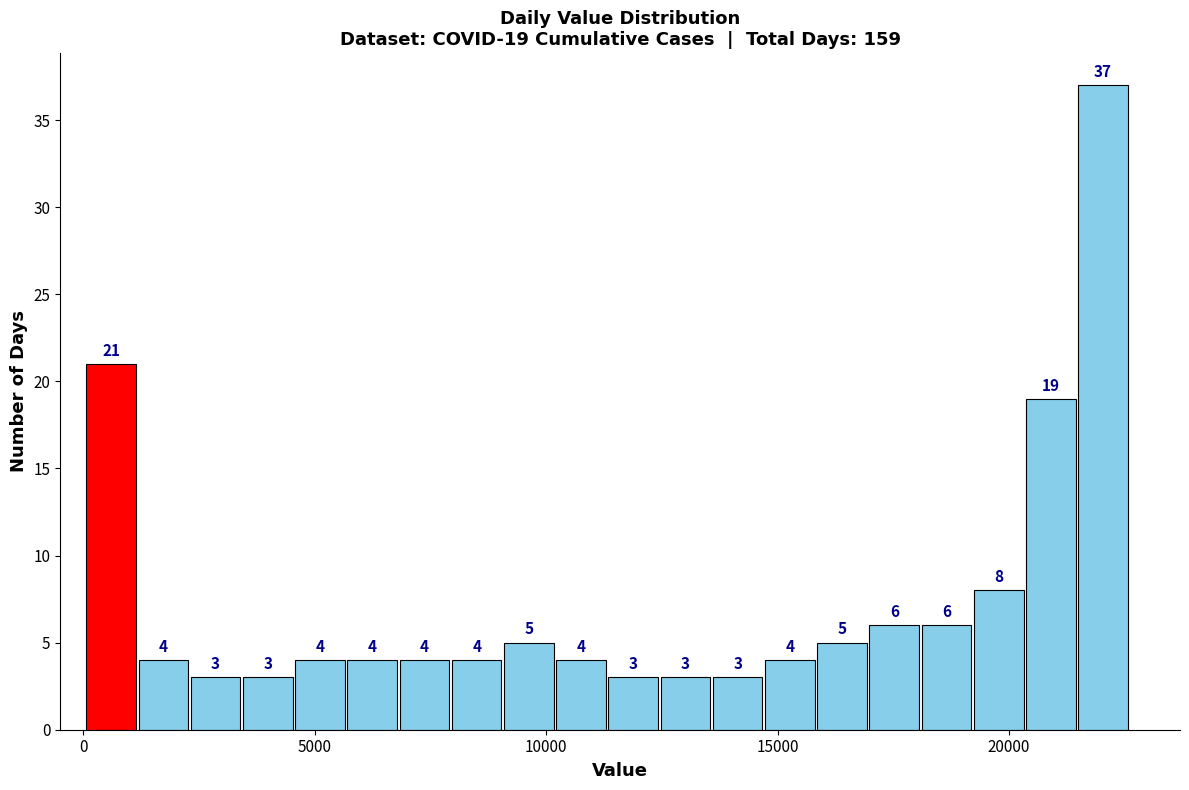

Around what value on the x-axis is the tallest bar? Give the approximate position of its centre, as read against the axis.

22000